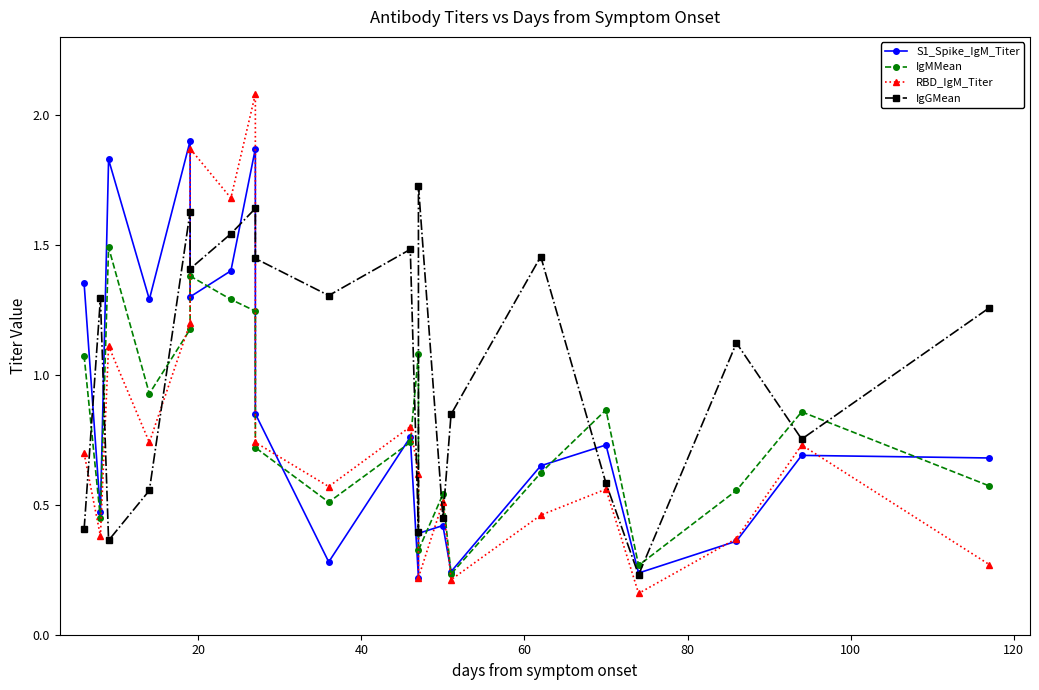

True or false: S1_Spike_IgM_Titer and RBD_IgM_Titer intersect in this chart.

True